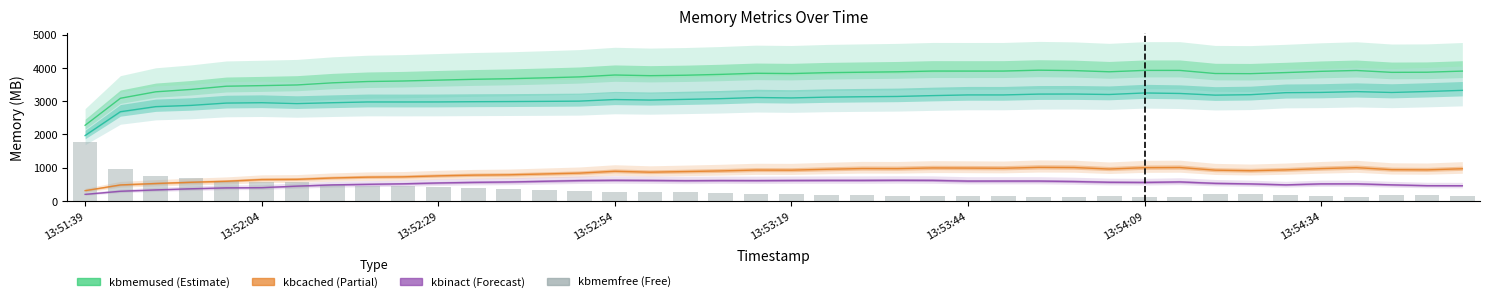

True or false: kbmemfree has a value of 143.8 at 13:52:29.

False